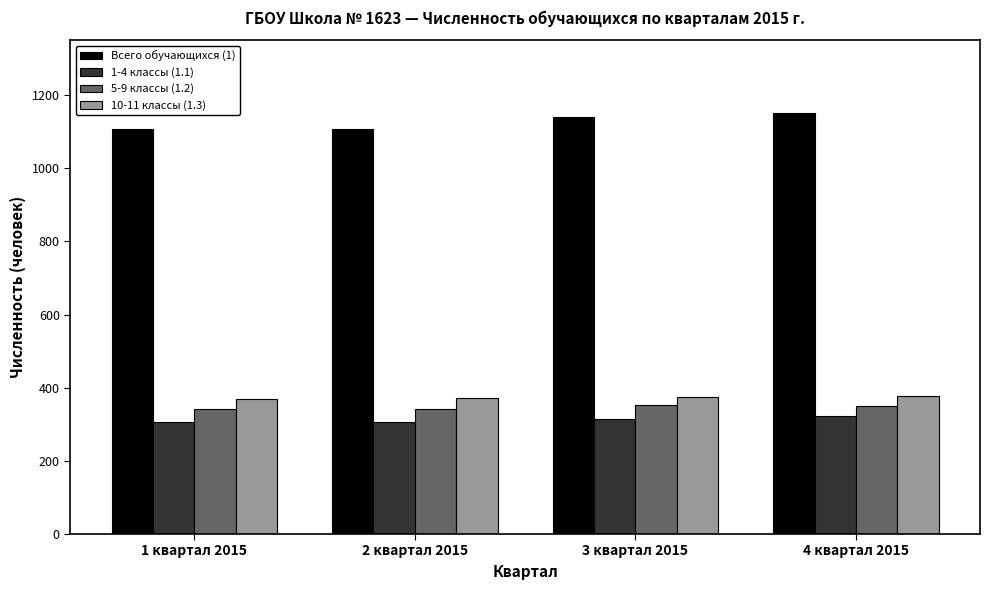

What is the difference between the highest and lowest values at 4 квартал 2015?

830